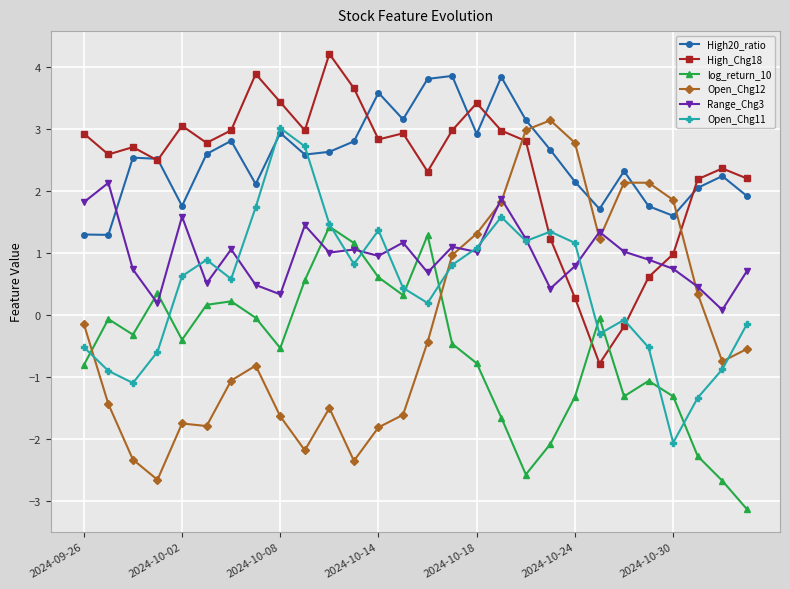

What is the minimum value shown in the chart?

-3.1